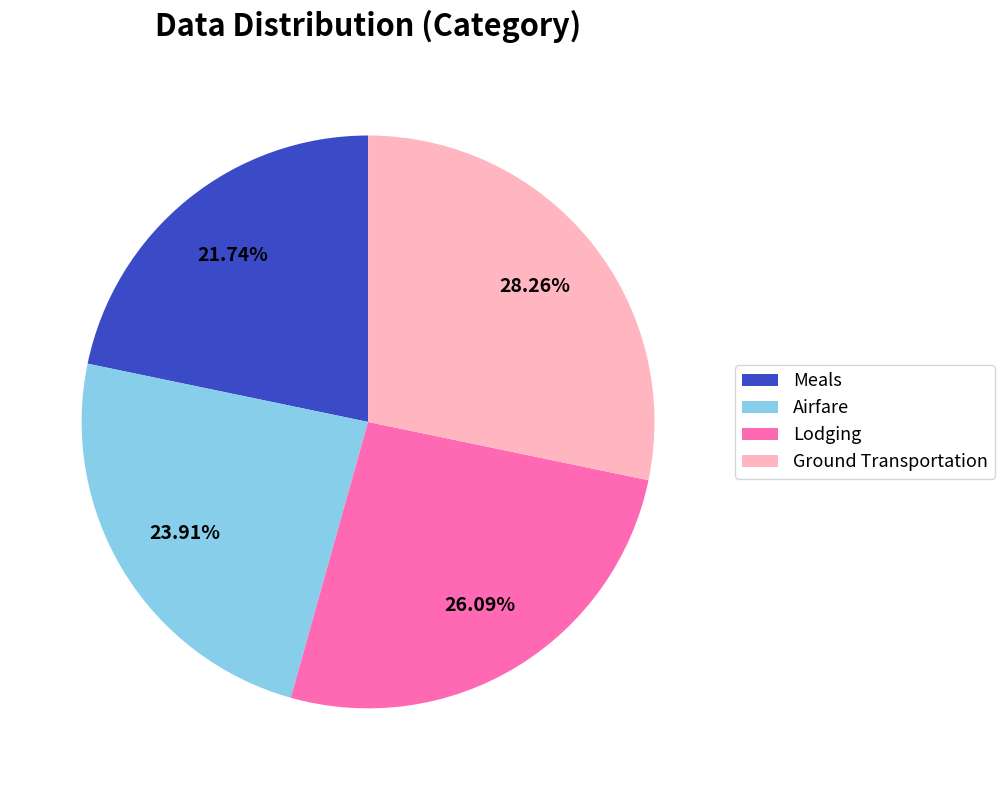

Which has a higher value, Lodging or Meals?

Lodging